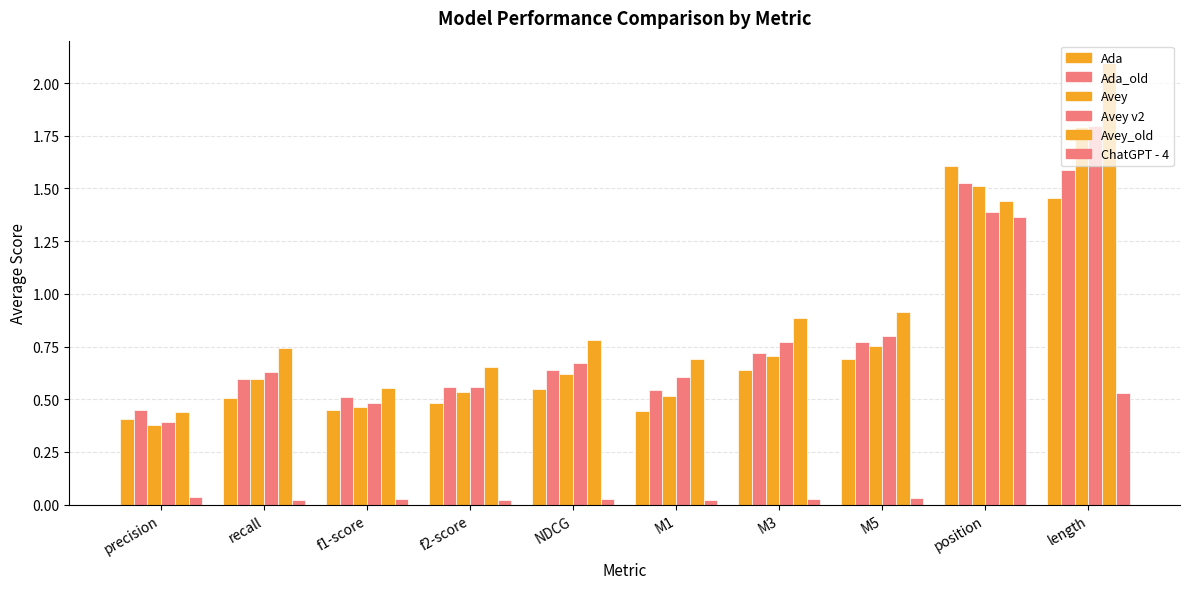

Which series has the largest range (max minus min)?

Avey_old